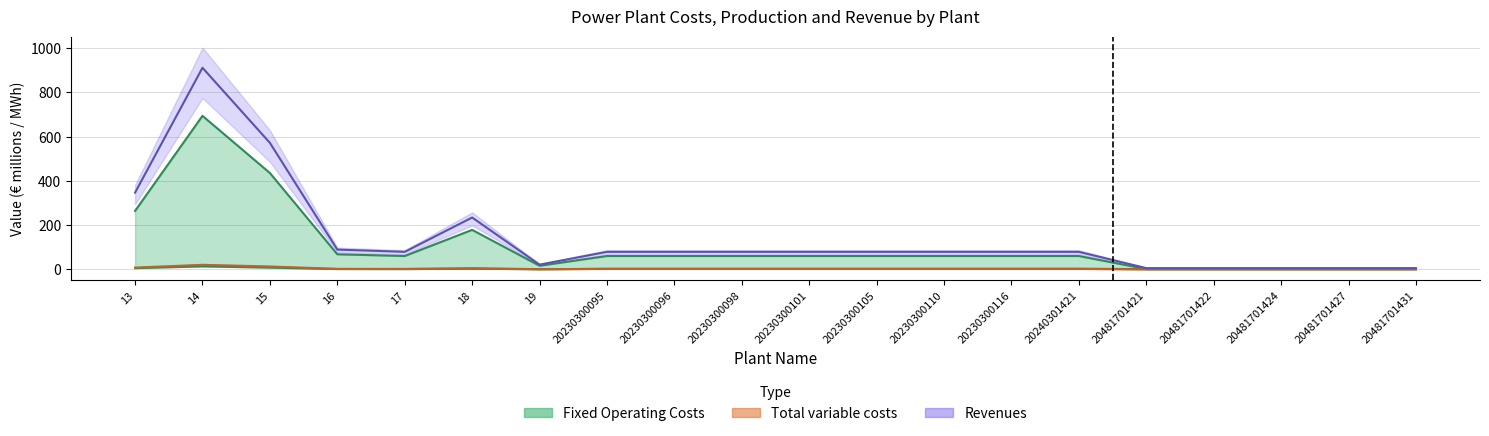

How many interior local valleys does the Fixed Operating Costs series have?

2